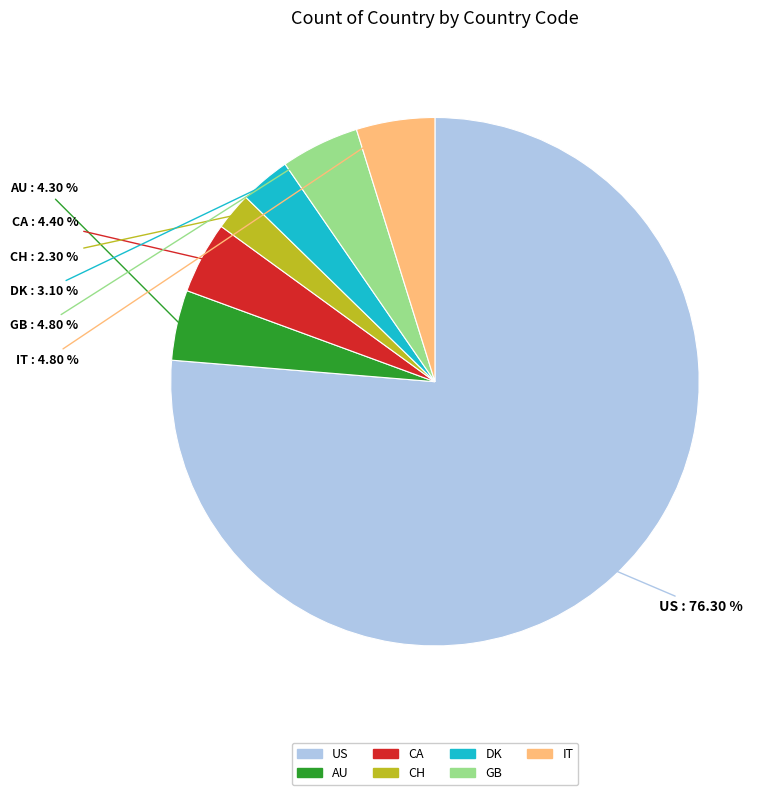

Is there a majority slice in this chart?

Yes